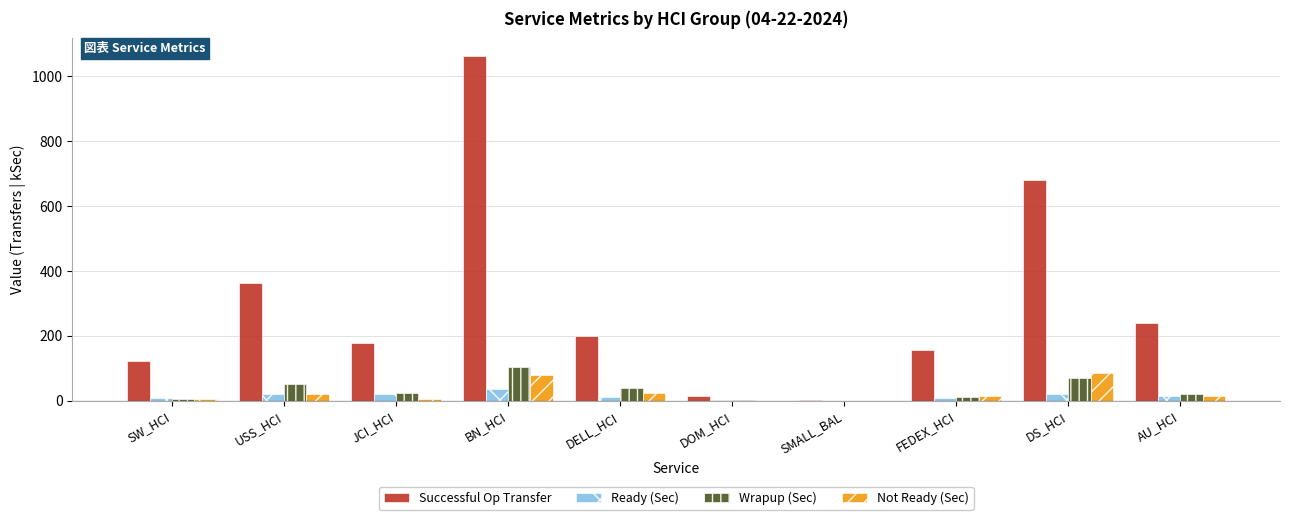

Which series changed the most between USS_HCI and SMALL_BAL?

Successful Op Transfer